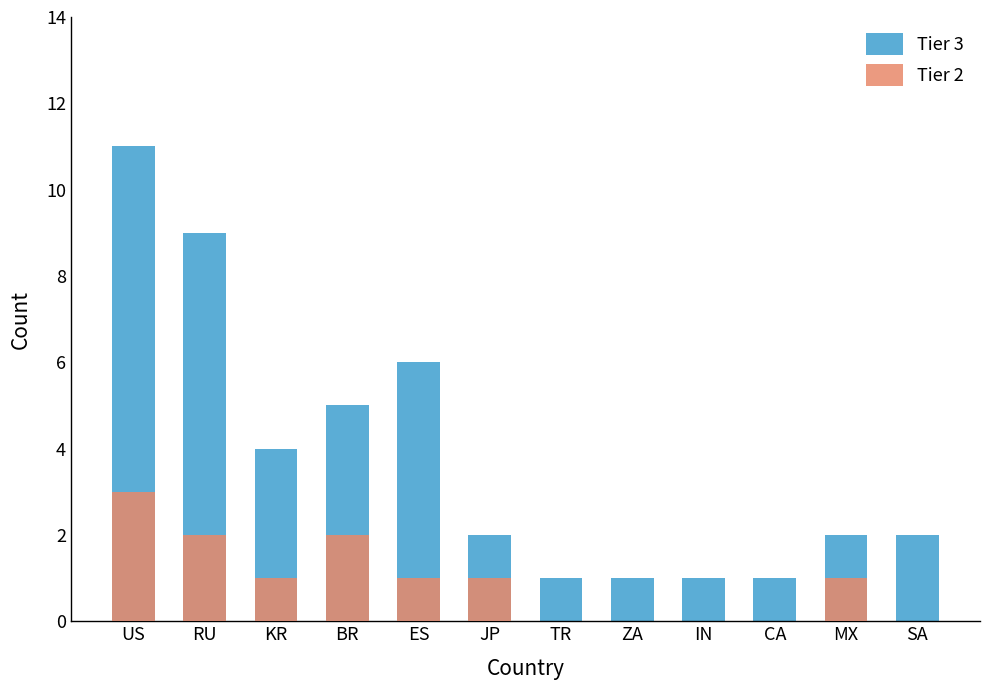

The Tier 3 series shows 3 at SA. True or false?

False